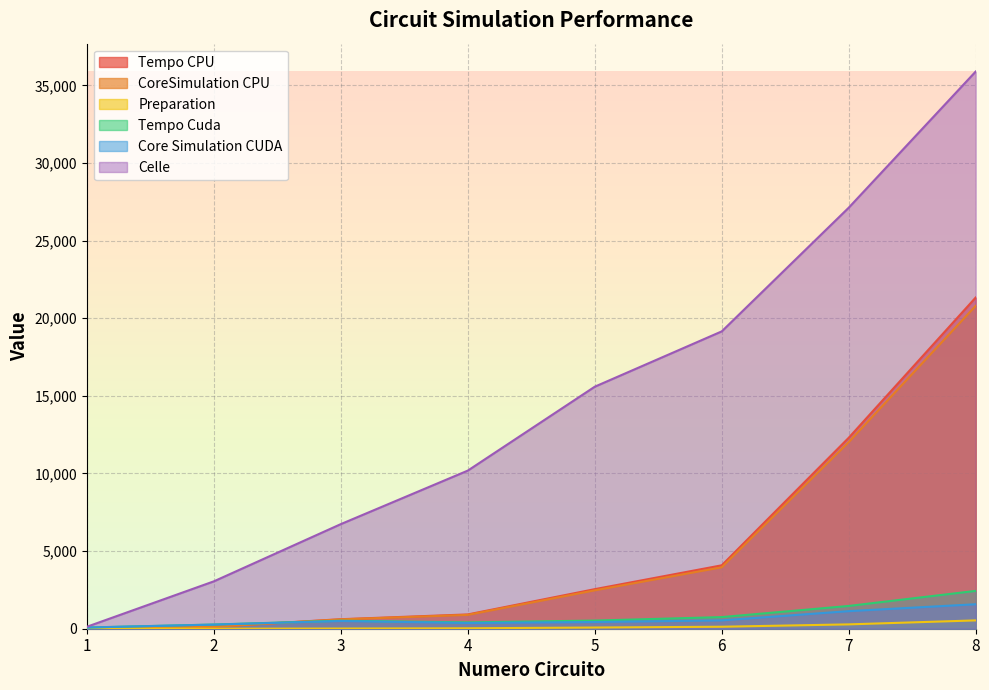

Read the Core Simulation CUDA value at 4.

371.0